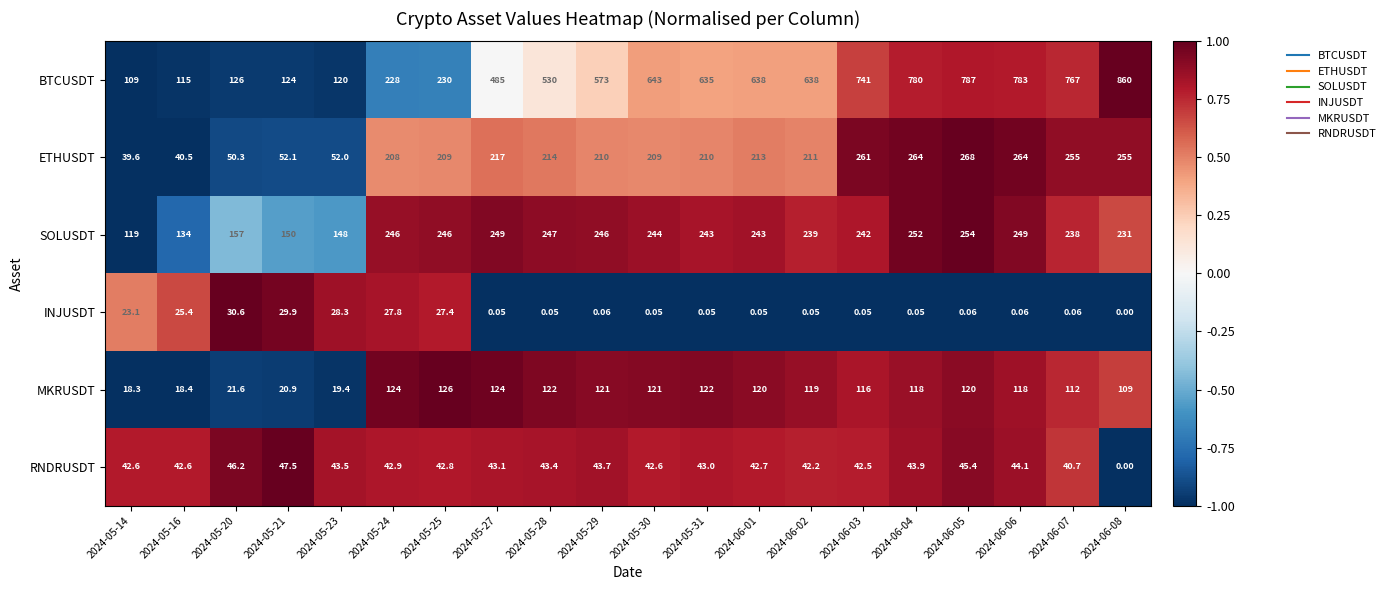

Which series has the widest spread of values?

BTCUSDT